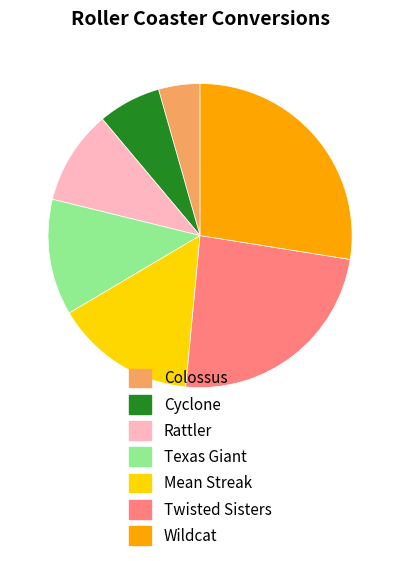

True or false: Wildcat accounts for 34% of the total.

False